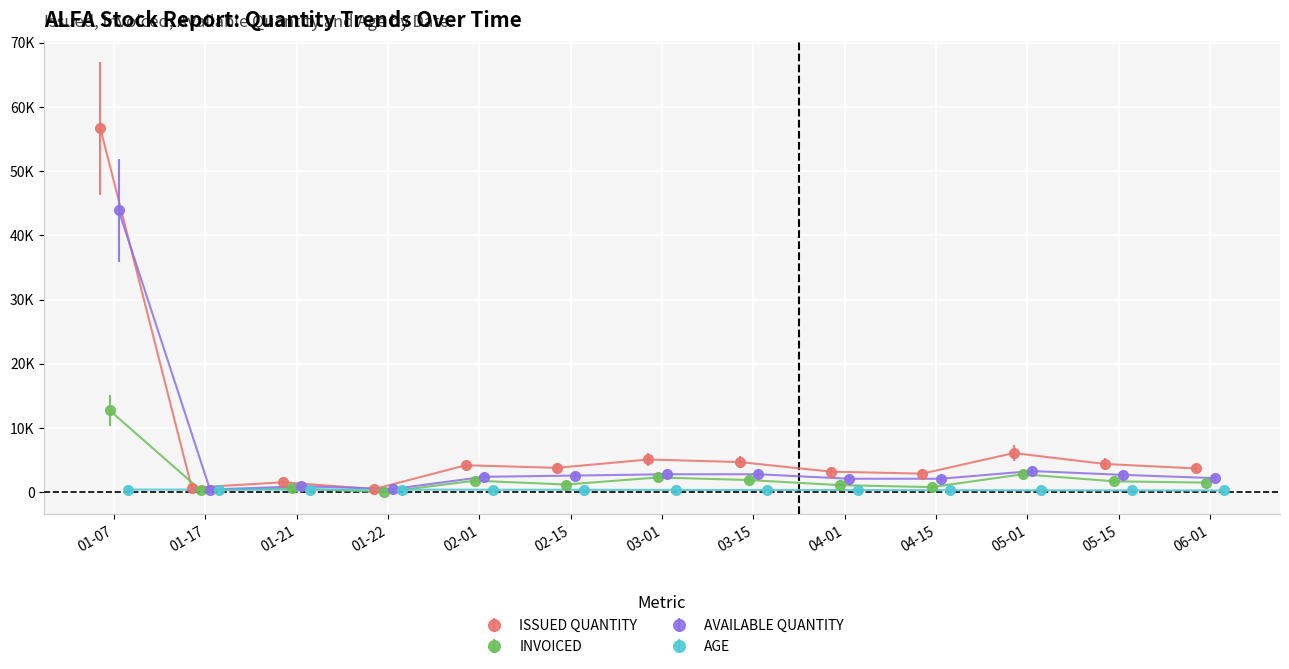

True or false: AGE and AVAILABLE QUANTITY cross at least once.

False